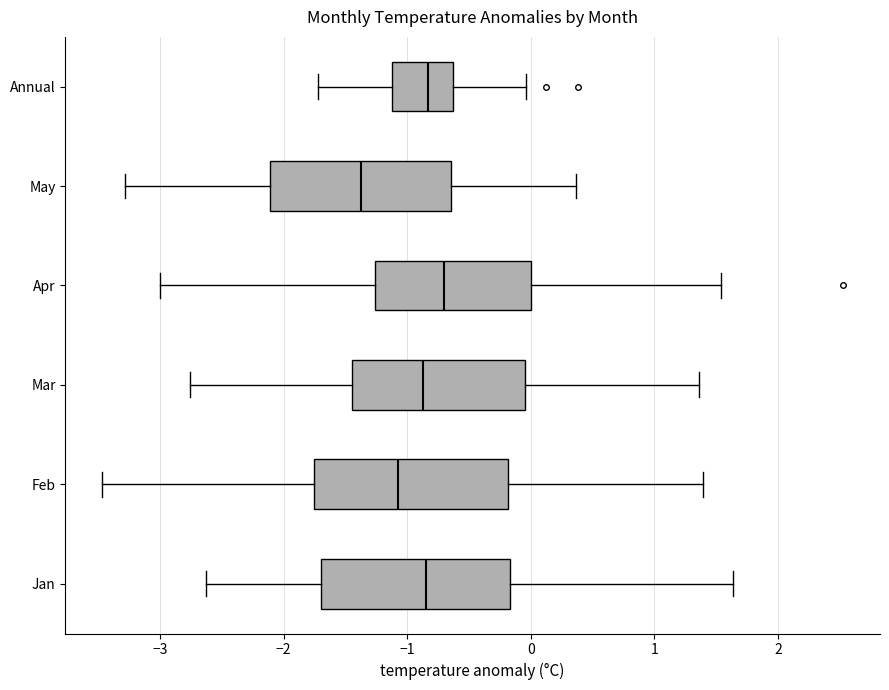

Reading bottom to top, transcribe this box plot: for each box, give where its median line is, the range the box spans, and where its two whiskers end, as read against the x-axis. The values are not printed on the chart, so give them approximately, as read against the axis.

Jan: median -0.9, box -1.7 to -0.2, whiskers -2.6 to 1.6
Feb: median -1.1, box -1.8 to -0.2, whiskers -3.5 to 1.4
Mar: median -0.9, box -1.4 to 0.0, whiskers -2.8 to 1.4
Apr: median -0.7, box -1.3 to 0.0, whiskers -3.0 to 1.5
May: median -1.4, box -2.1 to -0.6, whiskers -3.3 to 0.4
Annual: median -0.8, box -1.1 to -0.6, whiskers -1.7 to 0.0